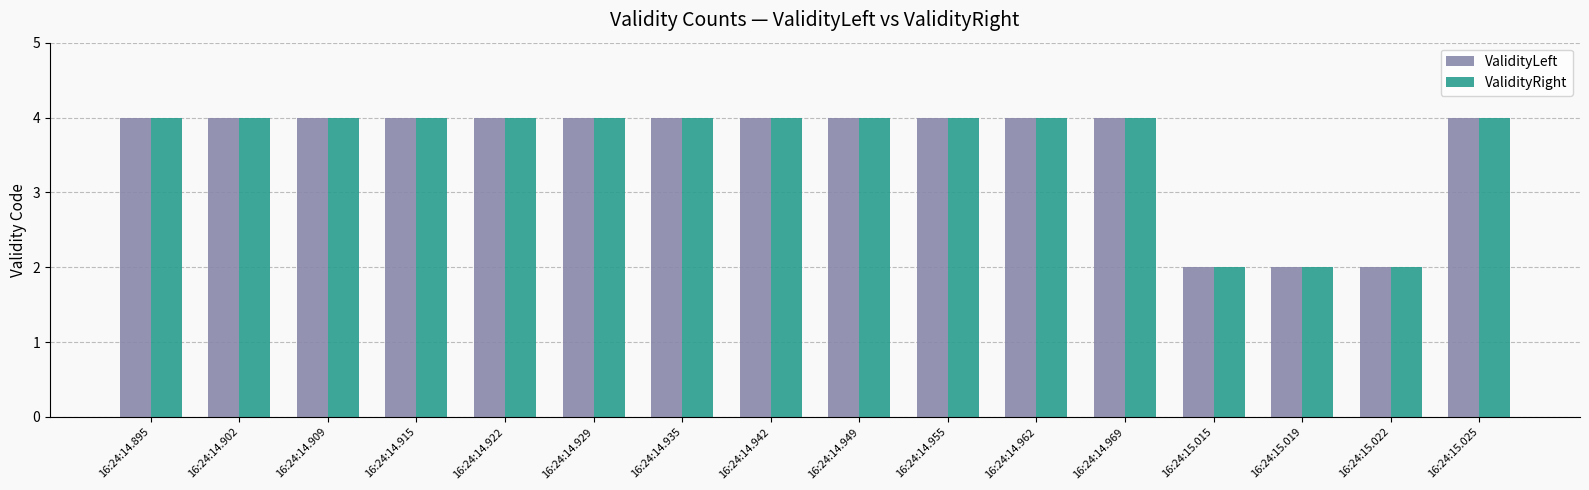

What is the lowest value of the ValidityLeft series?

2